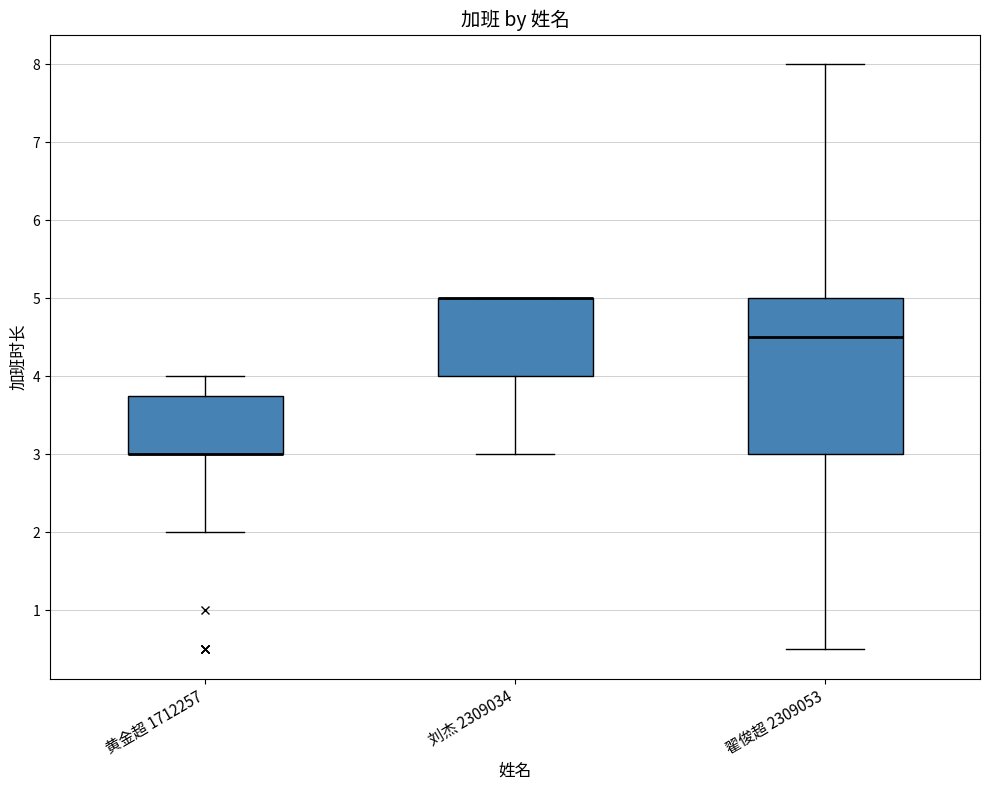

Reading left to right, read every box against the y-axis: the position of its median line, the range the box covers, and the ends of its whiskers. The values are not printed on the chart, so give them approximately, as read against the axis.

黄金超 1712257: median 3.0 (drawn on the box's lower edge), box 3.0 to 3.8, whiskers 2.0 to 4.0
刘杰 2309034: median 5.0 (drawn on the box's upper edge), box 4.0 to 5.0, whiskers 3.0 to 5.0
翟俊超 2309053: median 4.5, box 3.0 to 5.0, whiskers 0.5 to 8.0